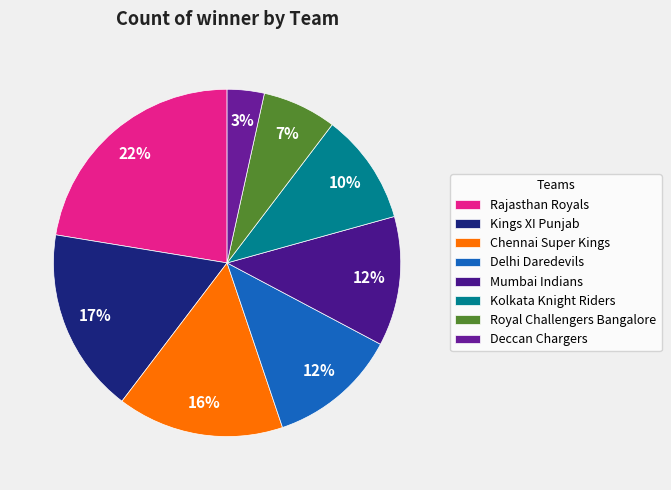

To the nearest percent, what is the combined percentage of Deccan Chargers and Rajasthan Royals?

26%